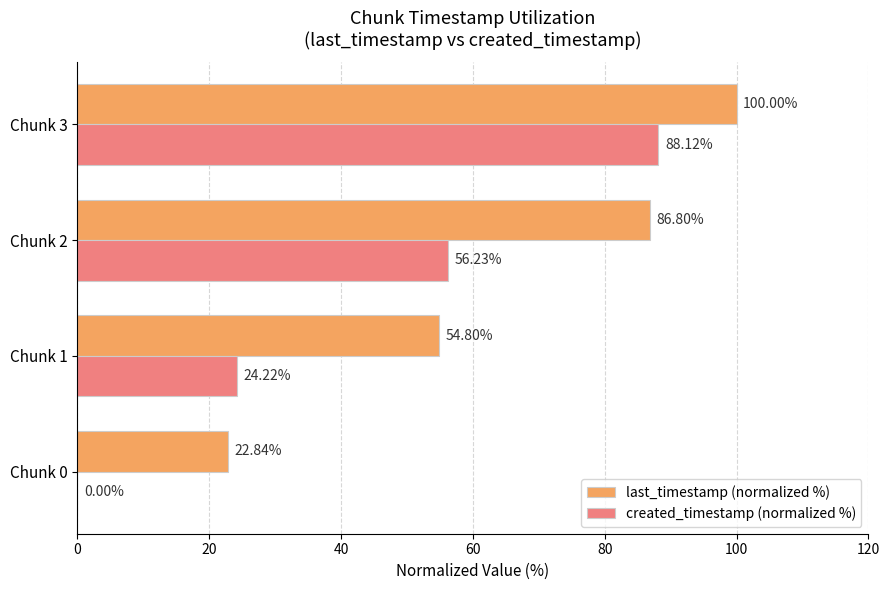

Which series has the largest range (max minus min)?

created_timestamp (normalized %)